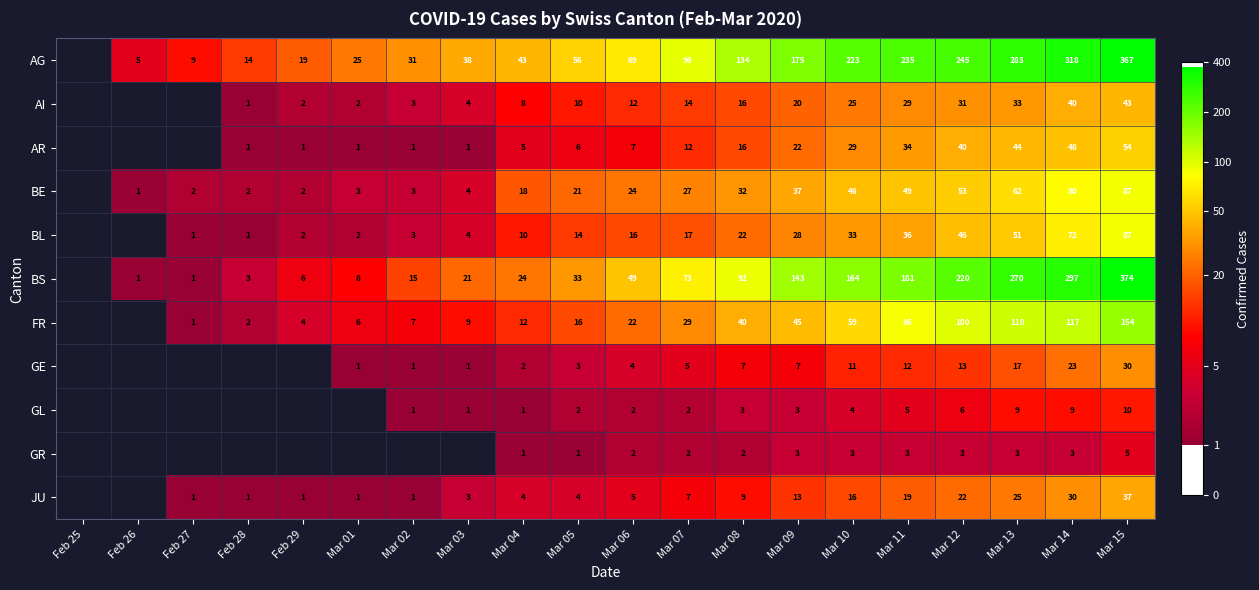

Is the value of BS at Mar 13 greater than the value of JU at Mar 03?

Yes